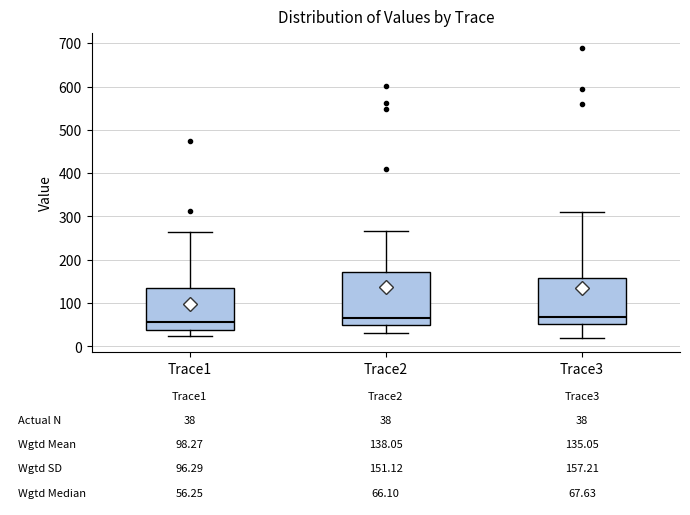

Which box is the tallest, from its lower edge to its upper edge?

Trace2